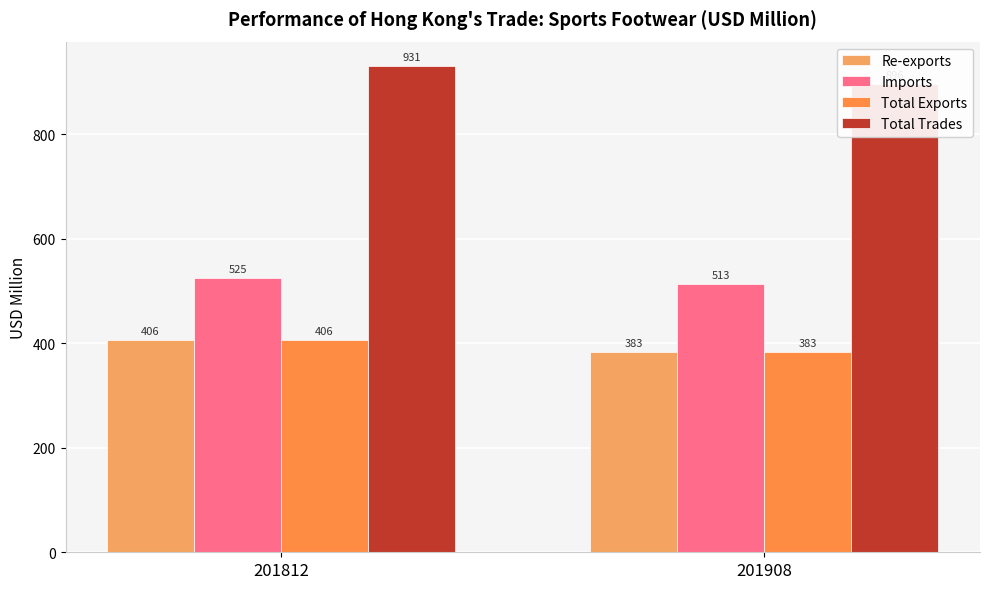

Rank the series by their maximum value, from highest to lowest.

Total Trades, Imports, Total Exports, Re-exports